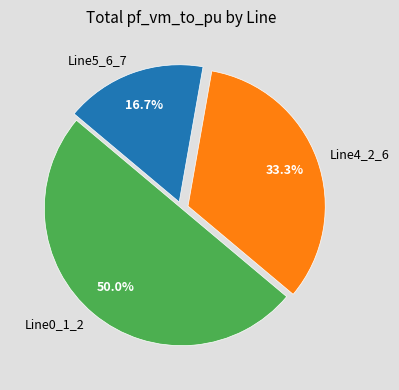

Between Line0_1_2 and Line4_2_6, which is larger?

Line0_1_2